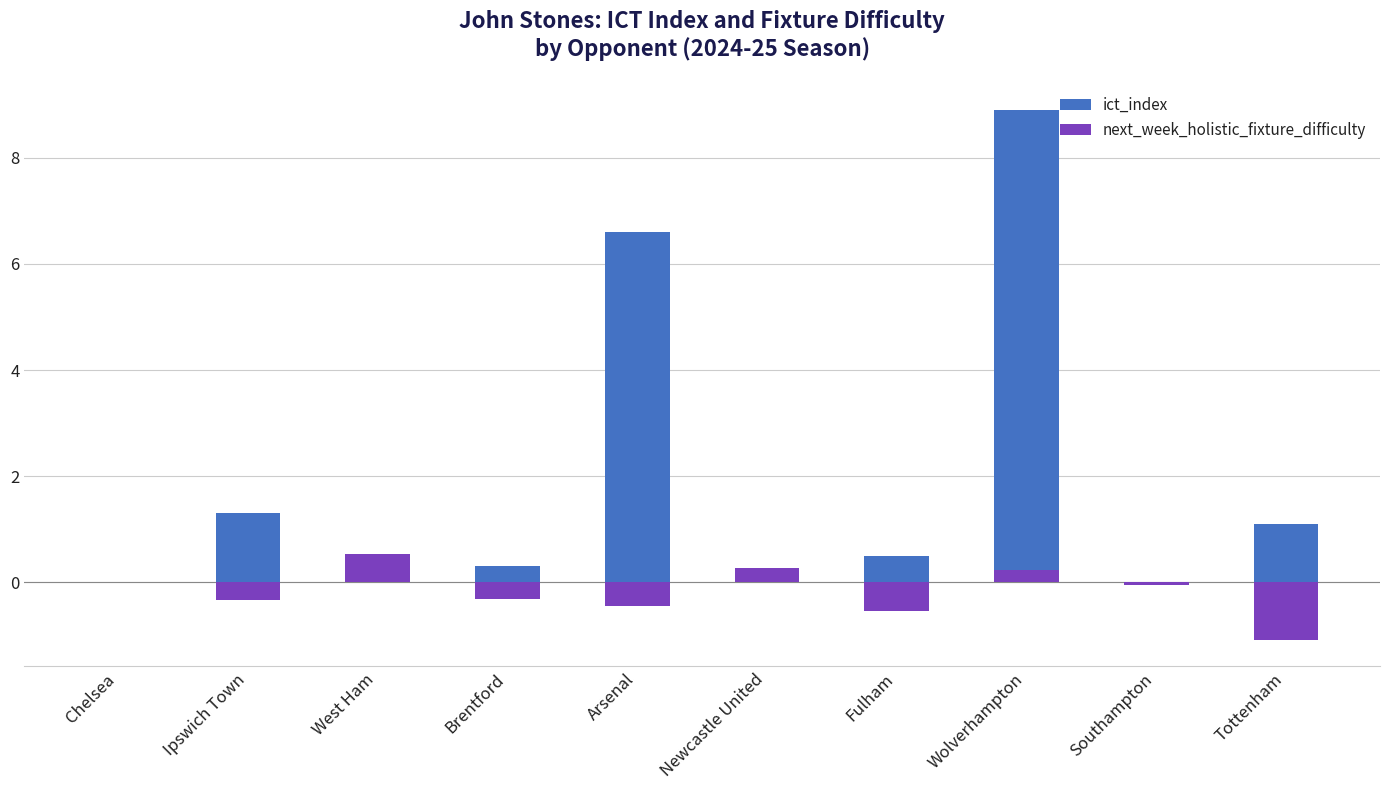

What is the difference between the ict_index values at Fulham and West Ham?

0.5